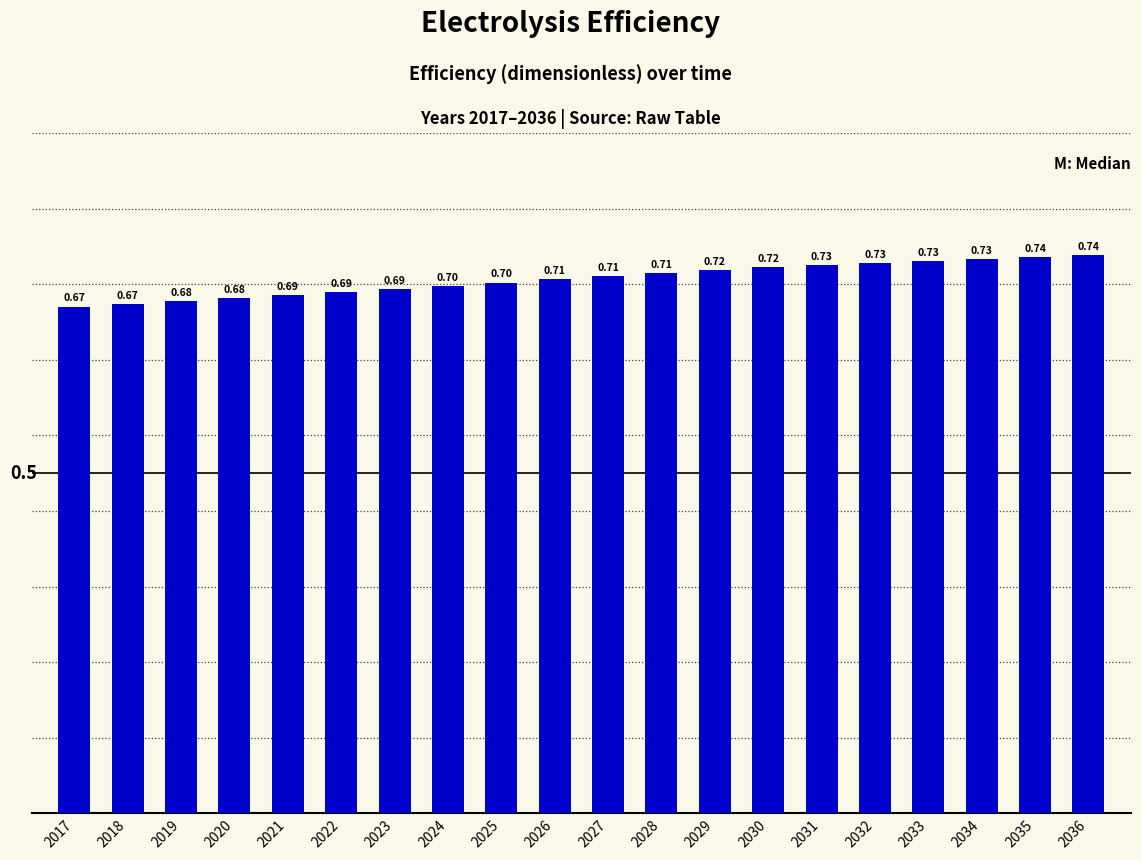

Count the number of data series in this chart.

1